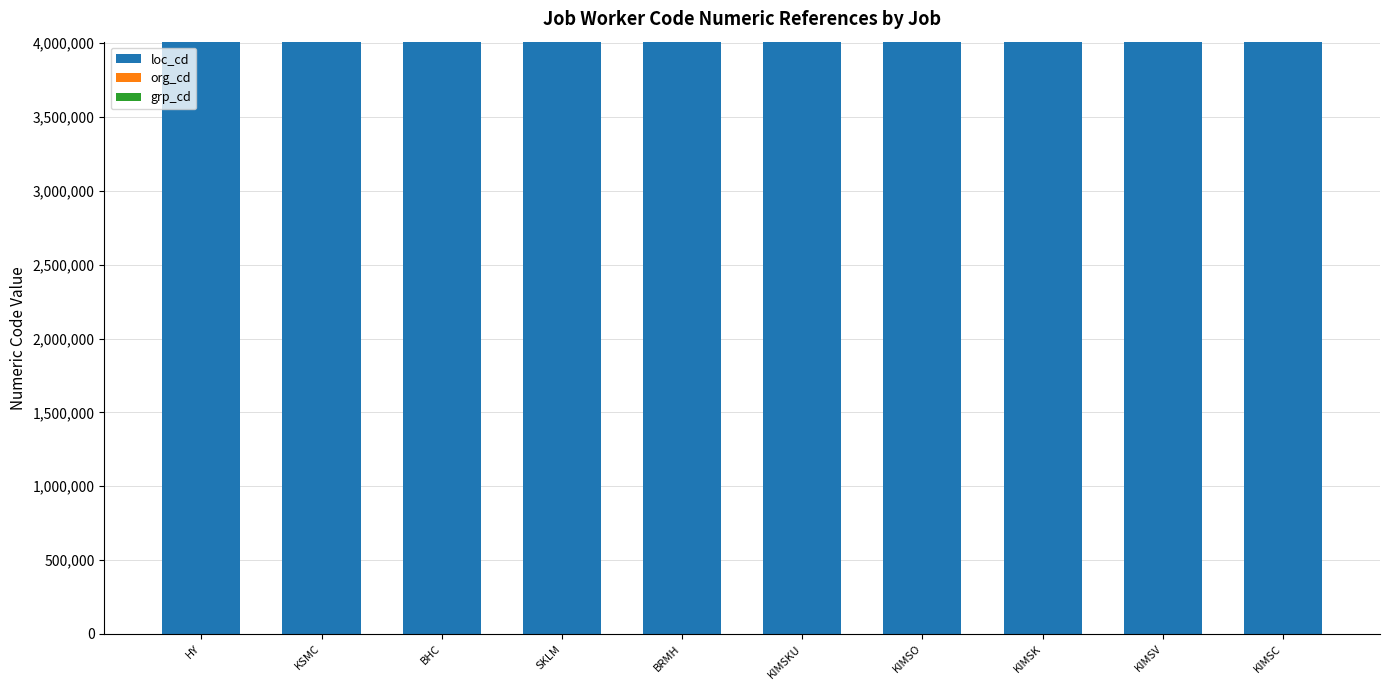

What is the sum of all loc_cd values?

40100055